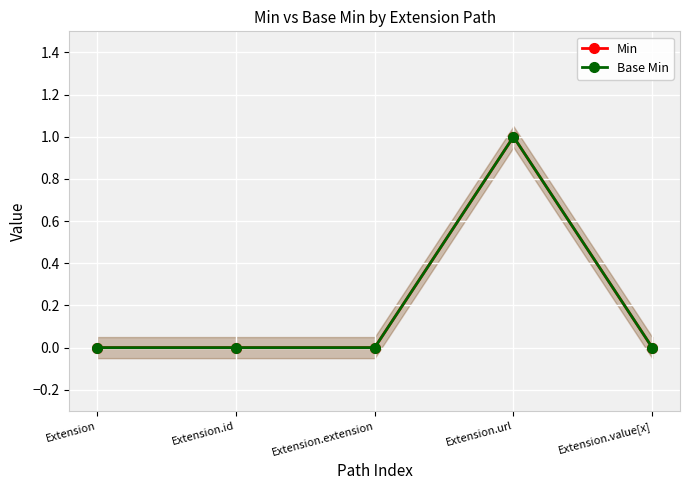

How many lines are shown in the chart?

2